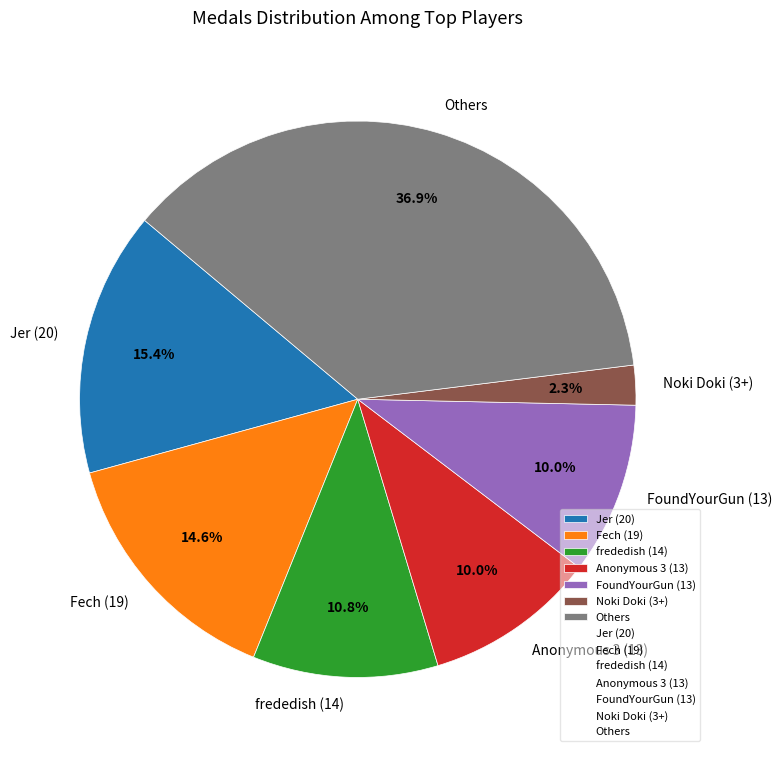

Which has a higher value, Fech (19) or Jer (20)?

Jer (20)